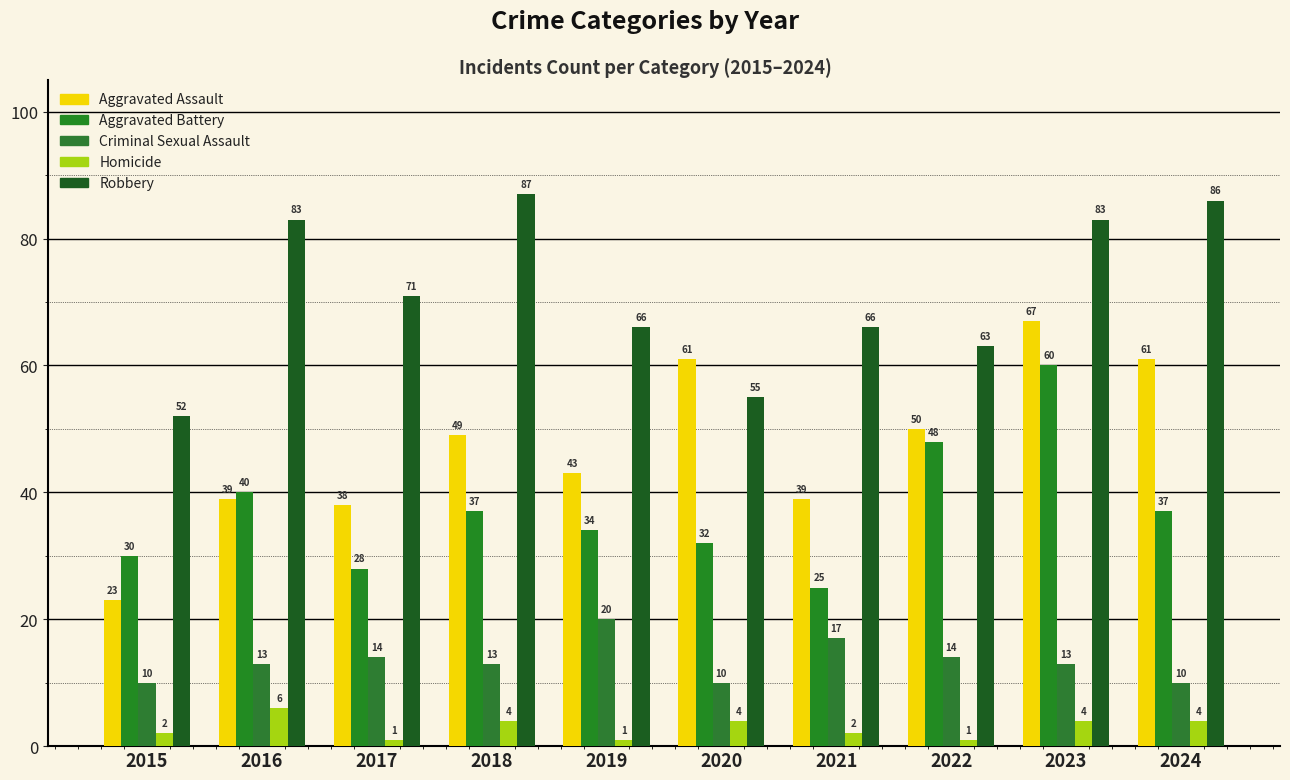

Rank the categories by Aggravated Assault value from highest to lowest.

2023, 2020, 2024, 2022, 2018, 2019, 2016, 2021, 2017, 2015